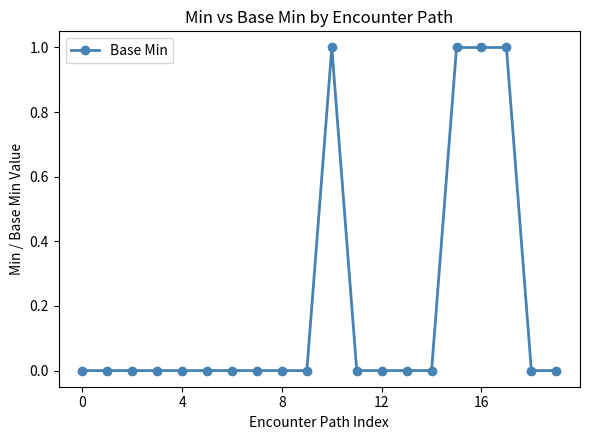

What is the sum of all values?

4